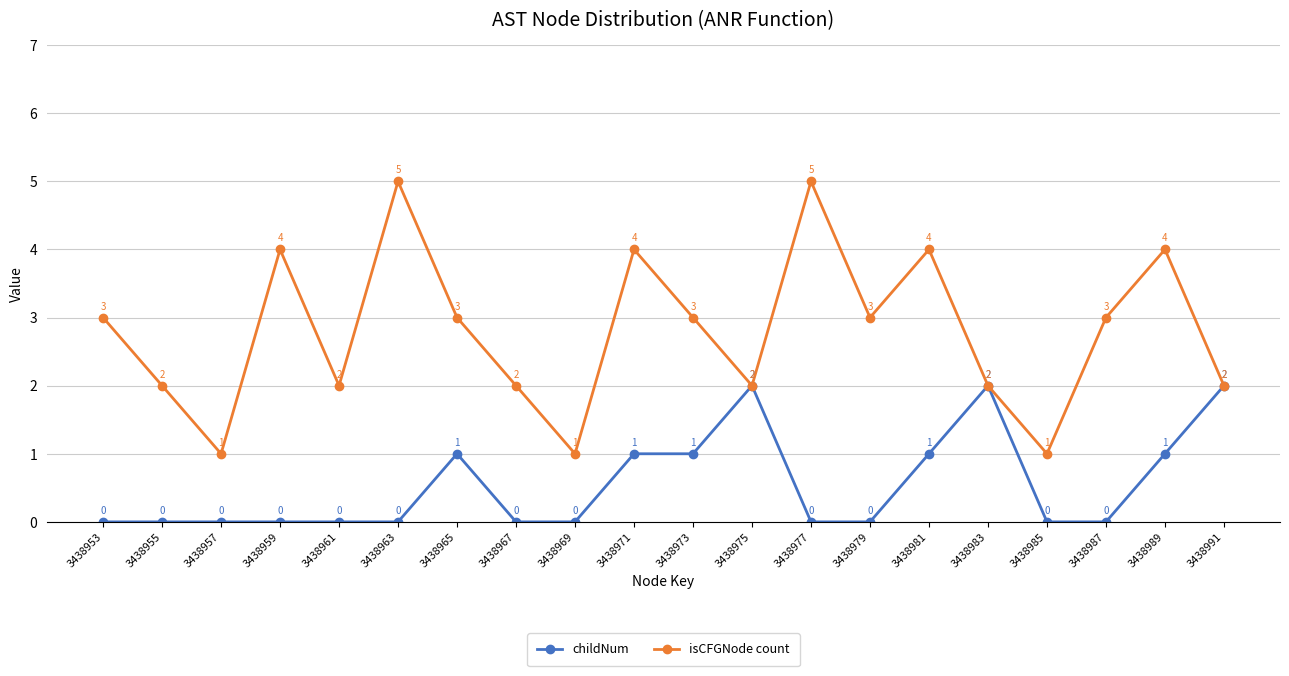

Count the isCFGNode count values in the range 2 to 4.

15